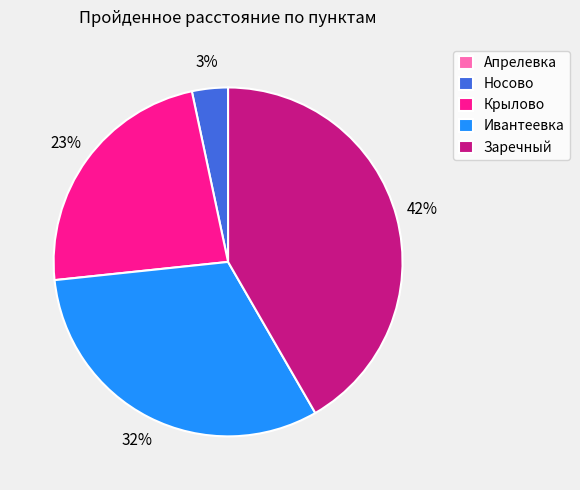

To the nearest percent, what is the average slice percentage?

20%